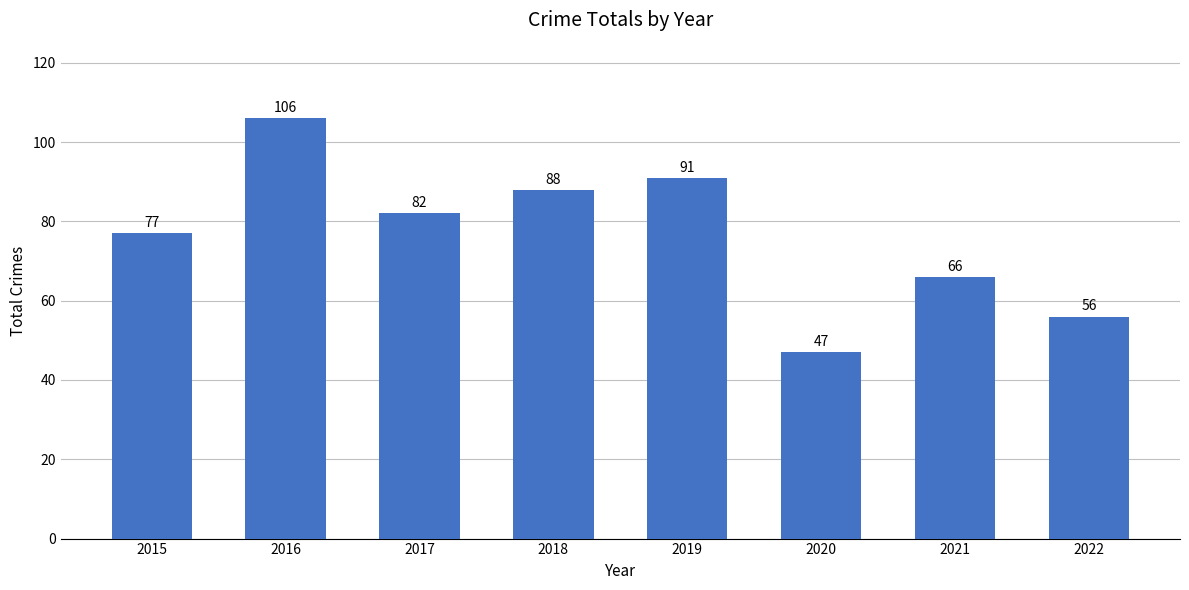

How many data points are less than 82?

4